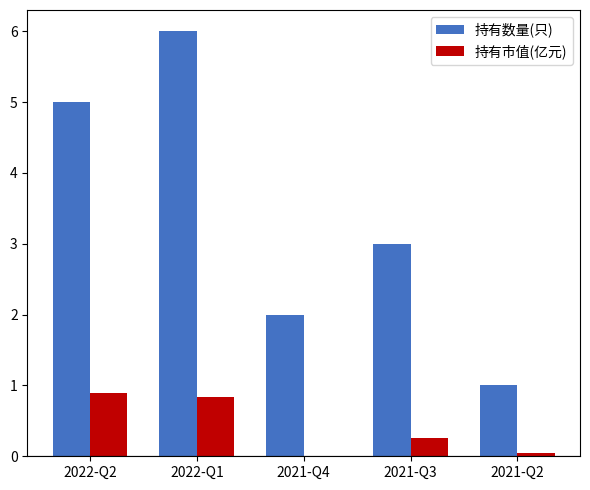

True or false: 持有市值(亿元) has a value of 0.1 at 2021-Q2.

True